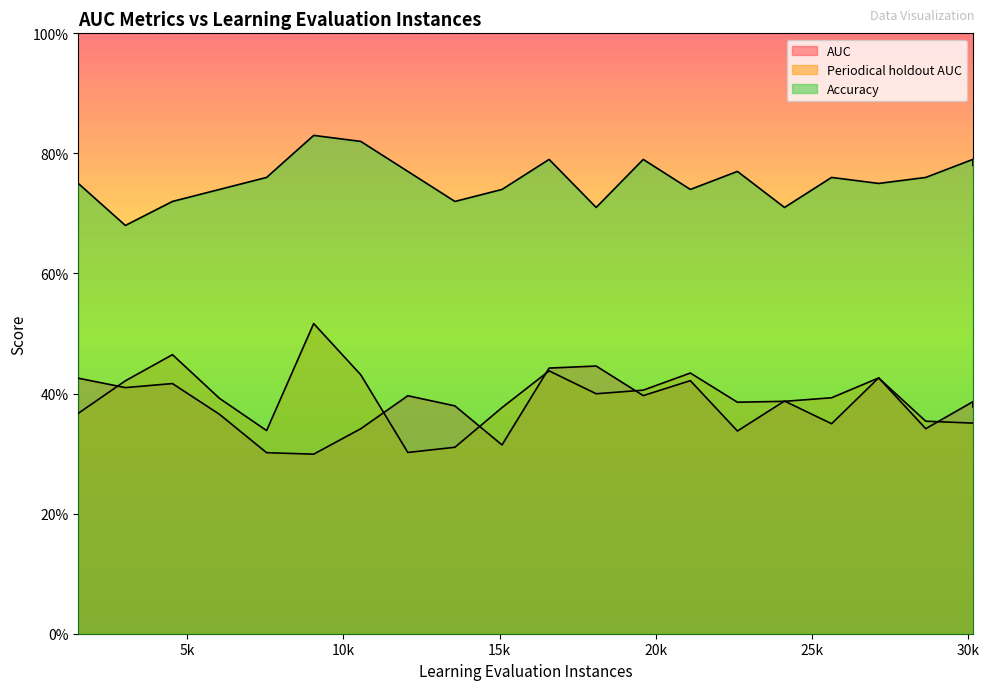

True or false: Accuracy and Periodical holdout AUC intersect in this chart.

False